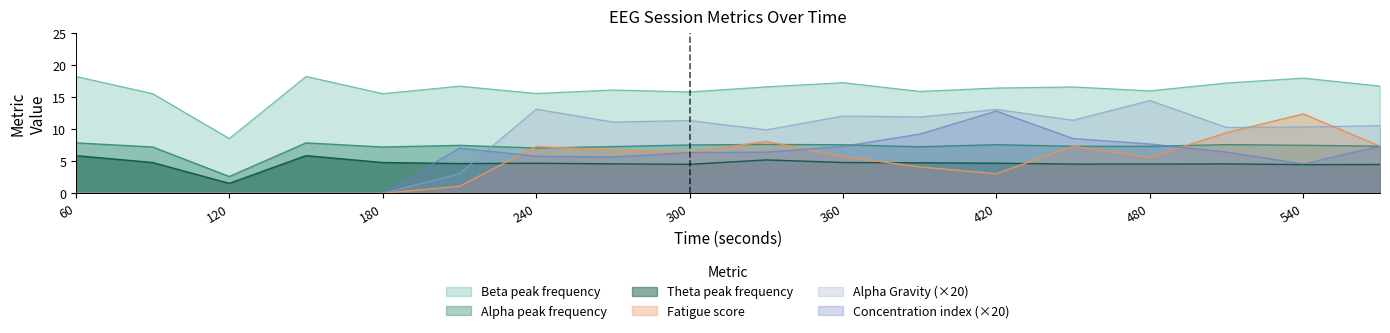

Between which two adjacent categories do Alpha Gravity and Fatigue score first intersect?

510 and 540